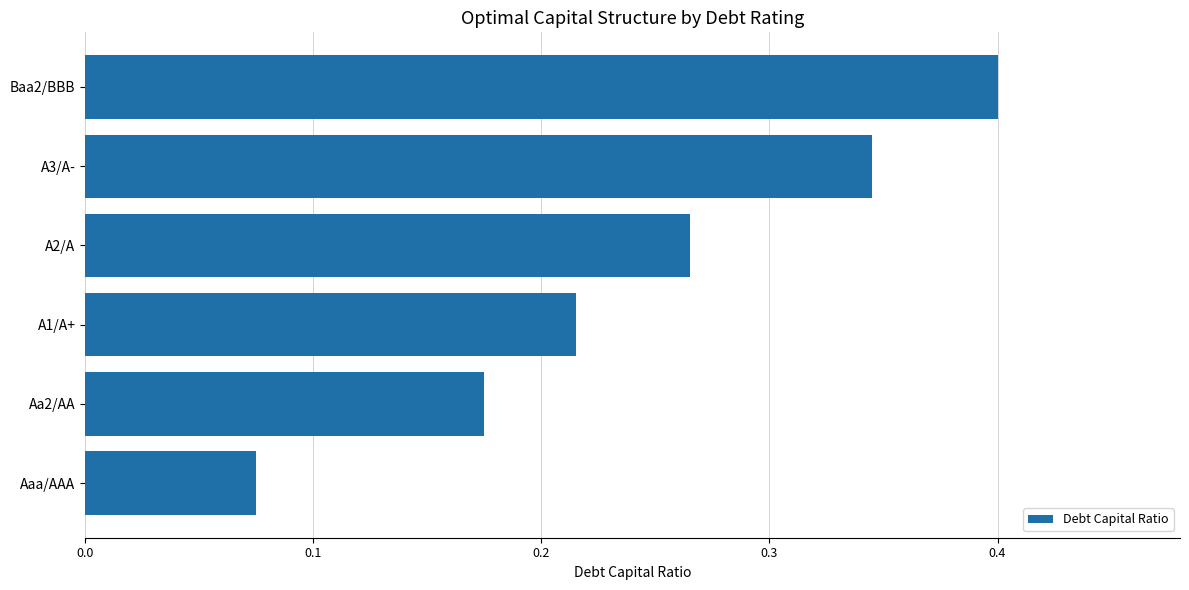

Between Aaa/AAA and A2/A, which is larger?

A2/A